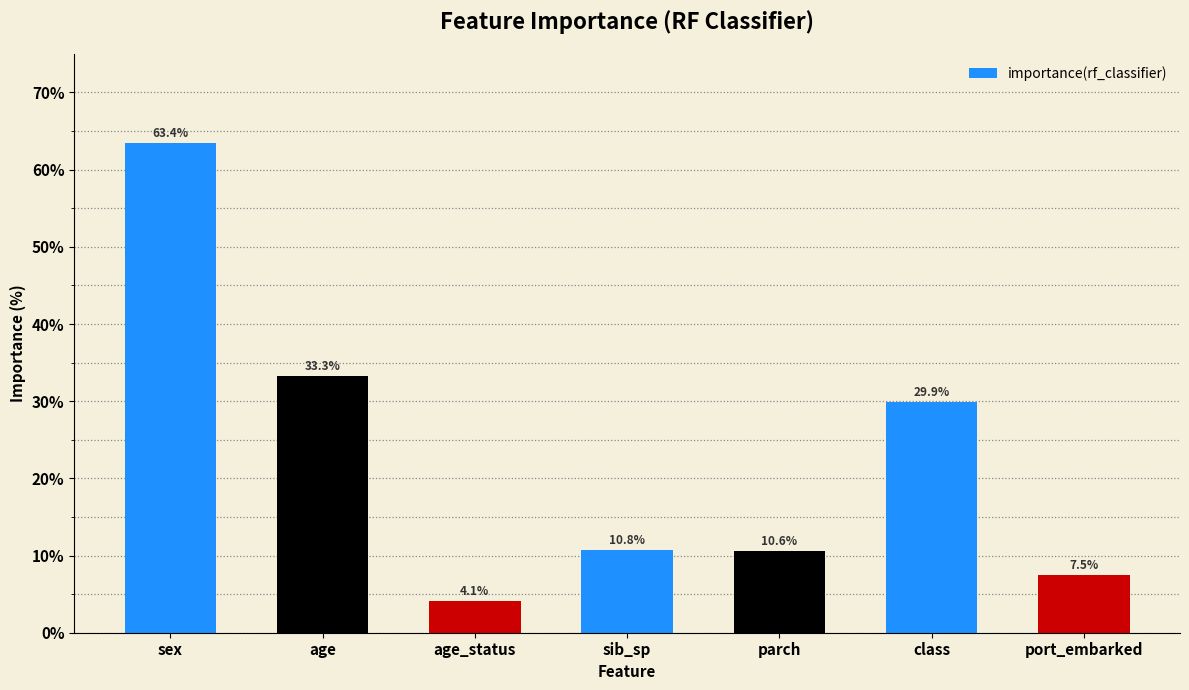

Count the number of categories in the chart.

7